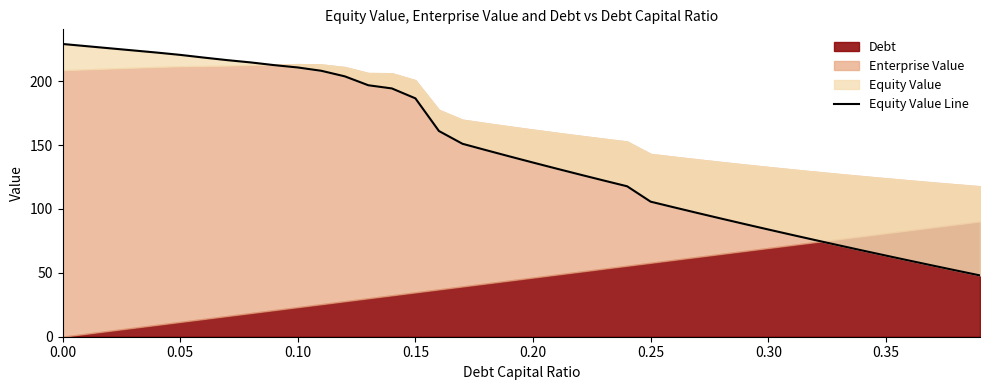

Reading left to right, what are all the values shown in this chart?

229.1	227.4	225.7	224.0	222.3	220.5	218.4	216.4	214.6	212.5	210.7	208.1	203.7	196.8	194.3	186.5	161.0	151.0	146.0	141.1	136.3	131.5	126.9	122.2	117.7	105.7	101.2	96.8	92.4	88.1	83.9	79.7	75.6	71.5	67.5	63.5	59.5	55.6	51.8	48.0